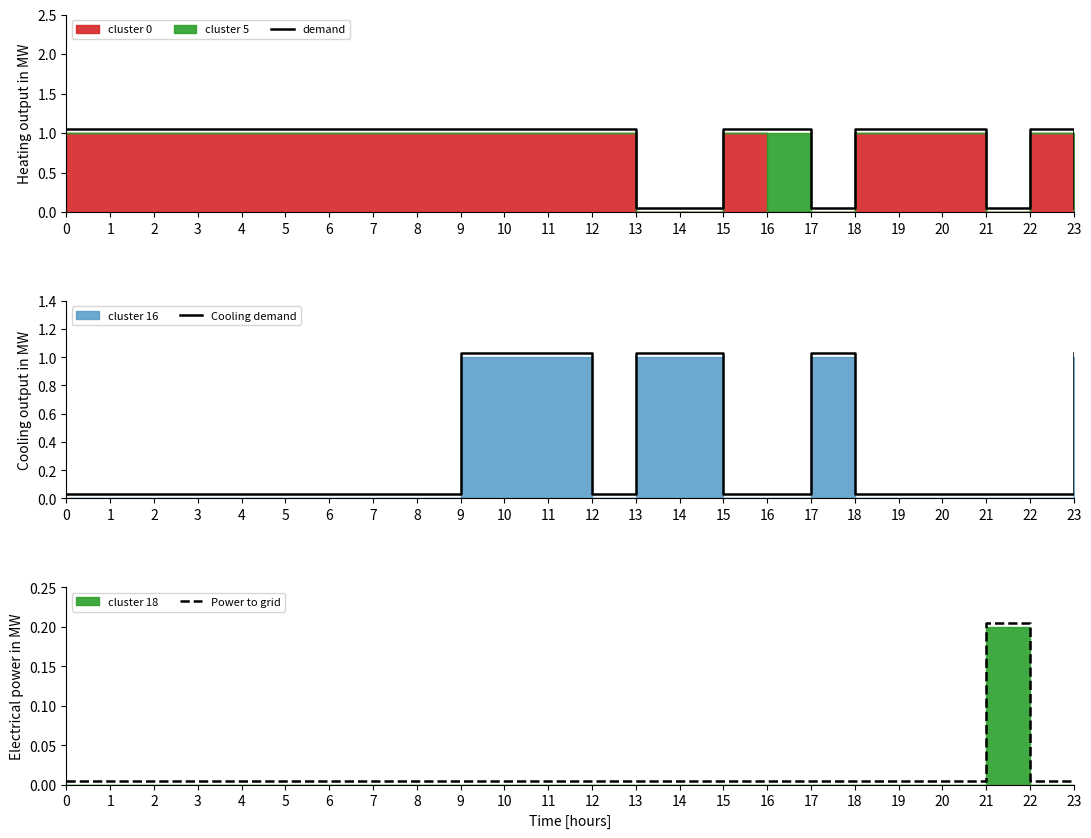

Reading left to right, what are all the values shown in this chart?

demand: 0=1.1	1=1.1	2=1.1	3=1.1	4=1.1	5=1.1	6=1.1	7=1.1	8=1.1	9=1.1	10=1.1	11=1.1	12=1.1	13=0.1	14=0.1	15=1.1	16=1.1	17=0.1	18=1.1	19=1.1	20=1.1	21=0.1	22=1.1	23=0.1
Cooling demand: 0=0.0	1=0.0	2=0.0	3=0.0	4=0.0	5=0.0	6=0.0	7=0.0	8=0.0	9=1.0	10=1.0	11=1.0	12=0.0	13=1.0	14=1.0	15=0.0	16=0.0	17=1.0	18=0.0	19=0.0	20=0.0	21=0.0	22=0.0	23=1.0
Power to grid: 0=0.0	1=0.0	2=0.0	3=0.0	4=0.0	5=0.0	6=0.0	7=0.0	8=0.0	9=0.0	10=0.0	11=0.0	12=0.0	13=0.0	14=0.0	15=0.0	16=0.0	17=0.0	18=0.0	19=0.0	20=0.0	21=0.2	22=0.0	23=0.0